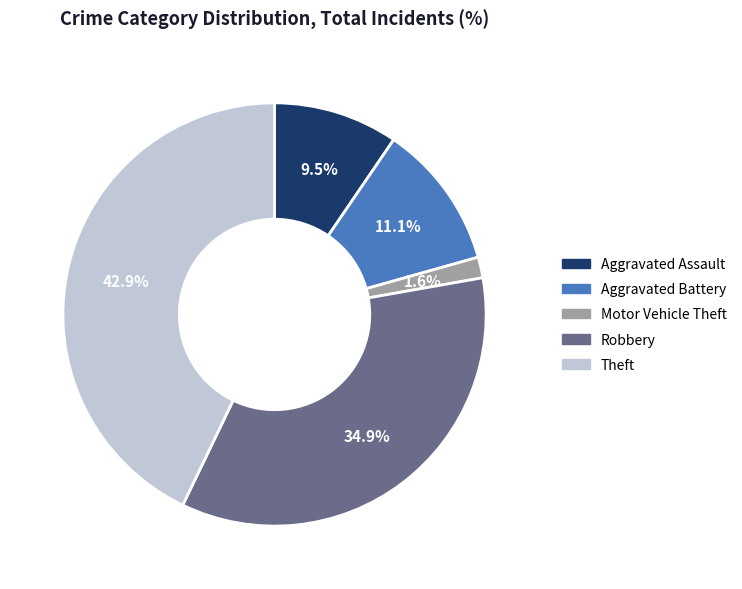

Does any single category account for the majority?

No